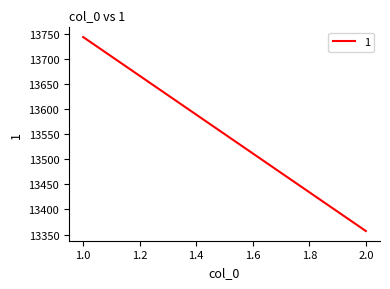

The chart shows a value of 13743.5 at 1. True or false?

True